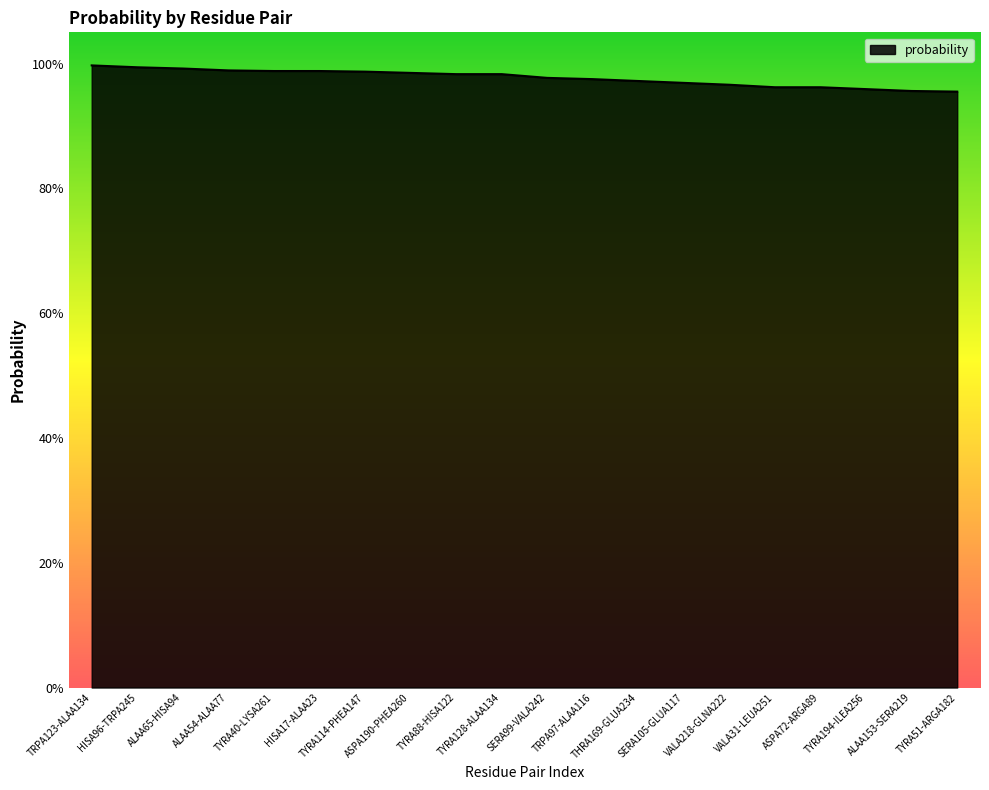

Does the chart have visible grid lines?

No